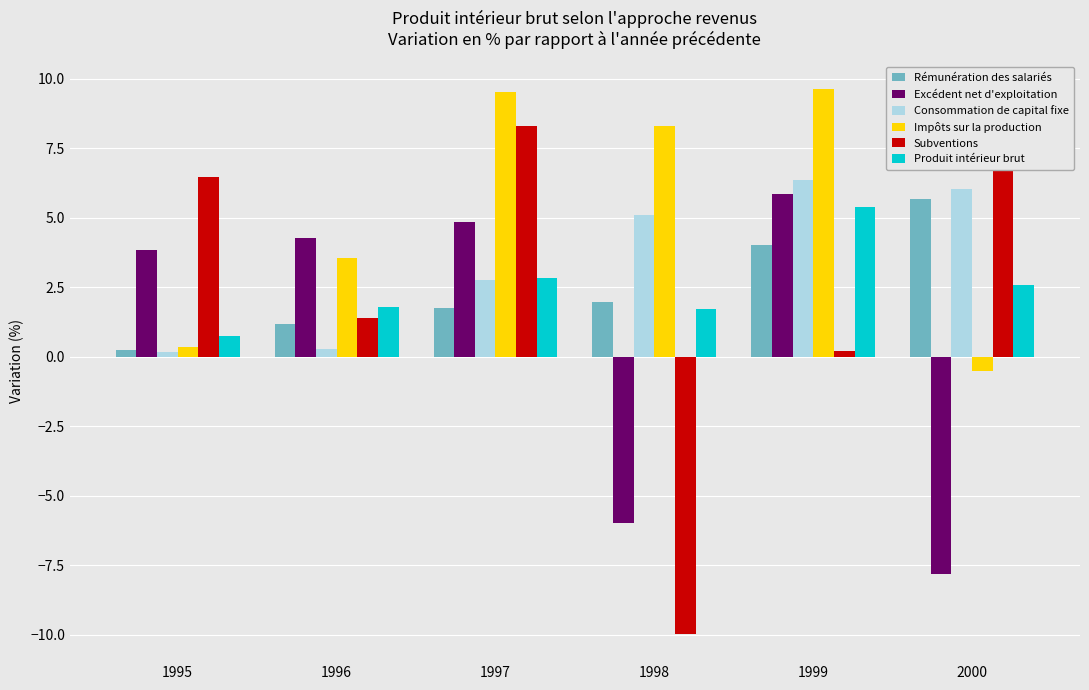

What is the spread (max minus min) of values at 2000?

14.7